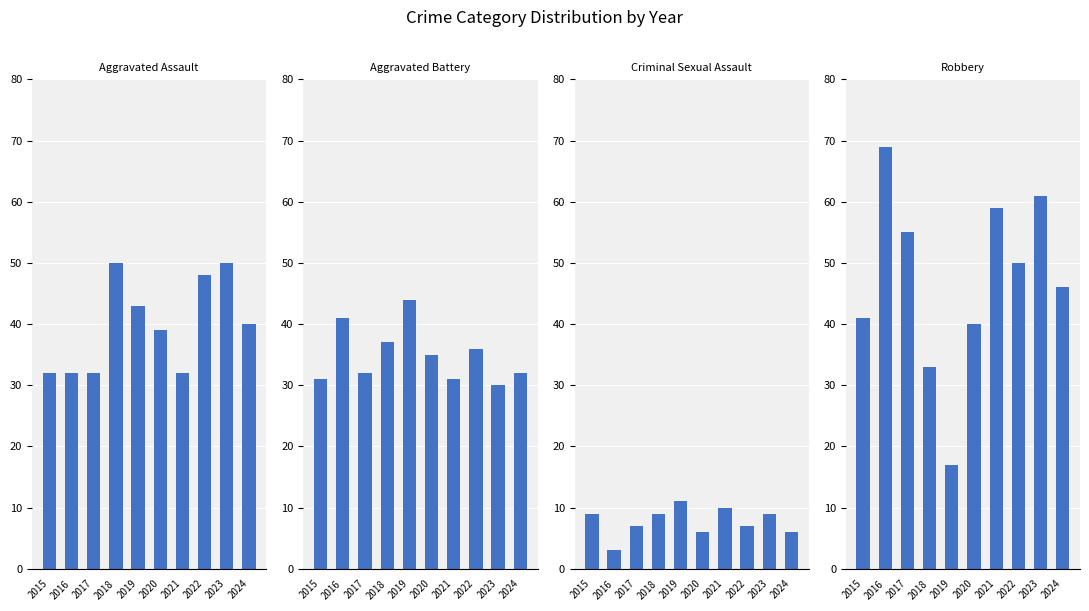

True or false: Aggravated Assault has a value of 39 at 2020.

True